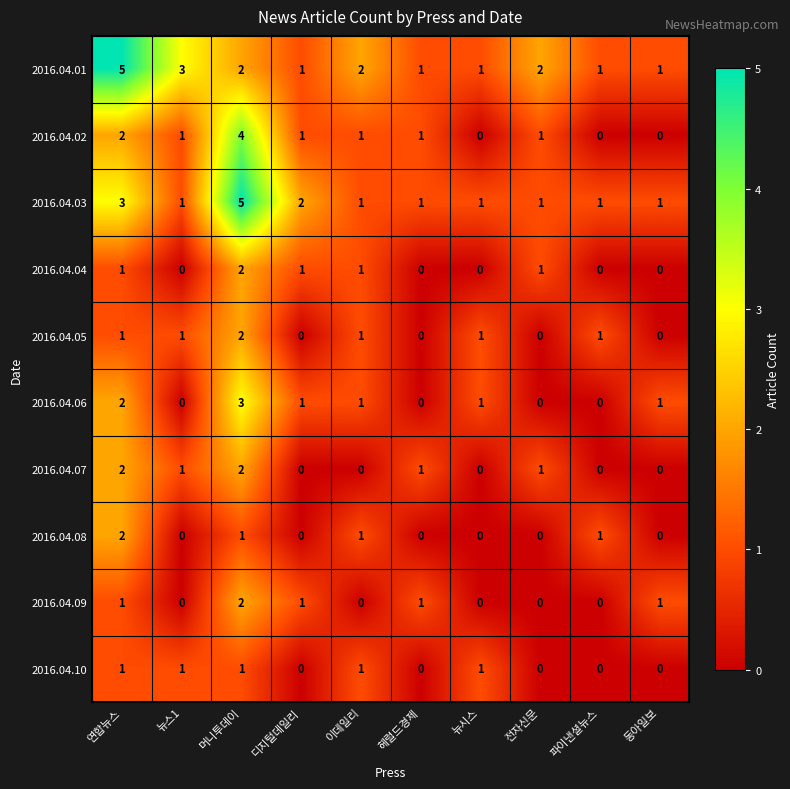

The 2016.04.04 series shows 0 at 뉴스1. True or false?

True